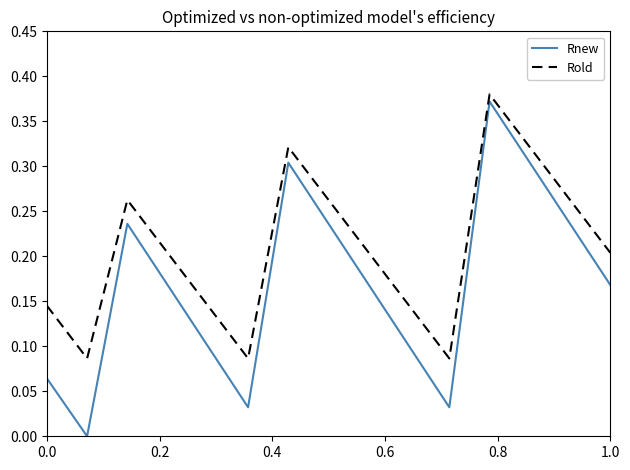

At how many categories does at least one series exceed 0?

15